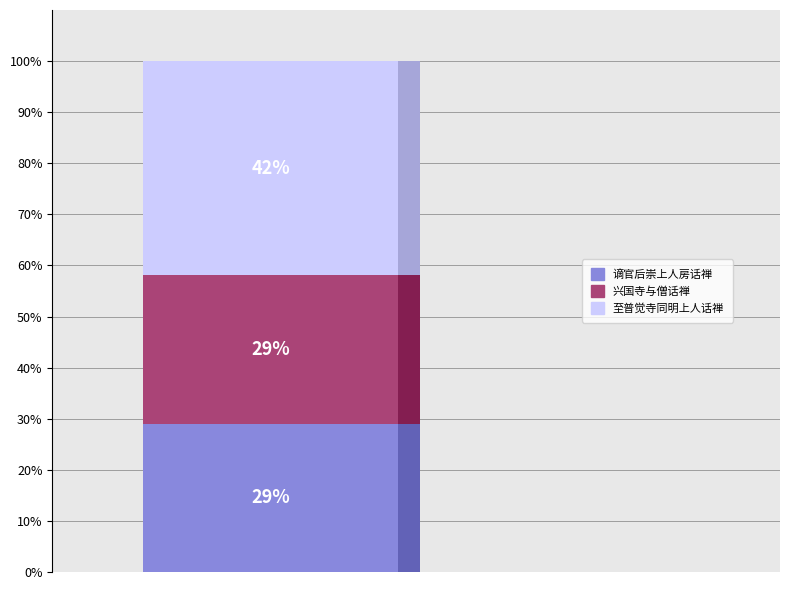

Is 谪官后崇上人房话禅 the majority of the pie?

No